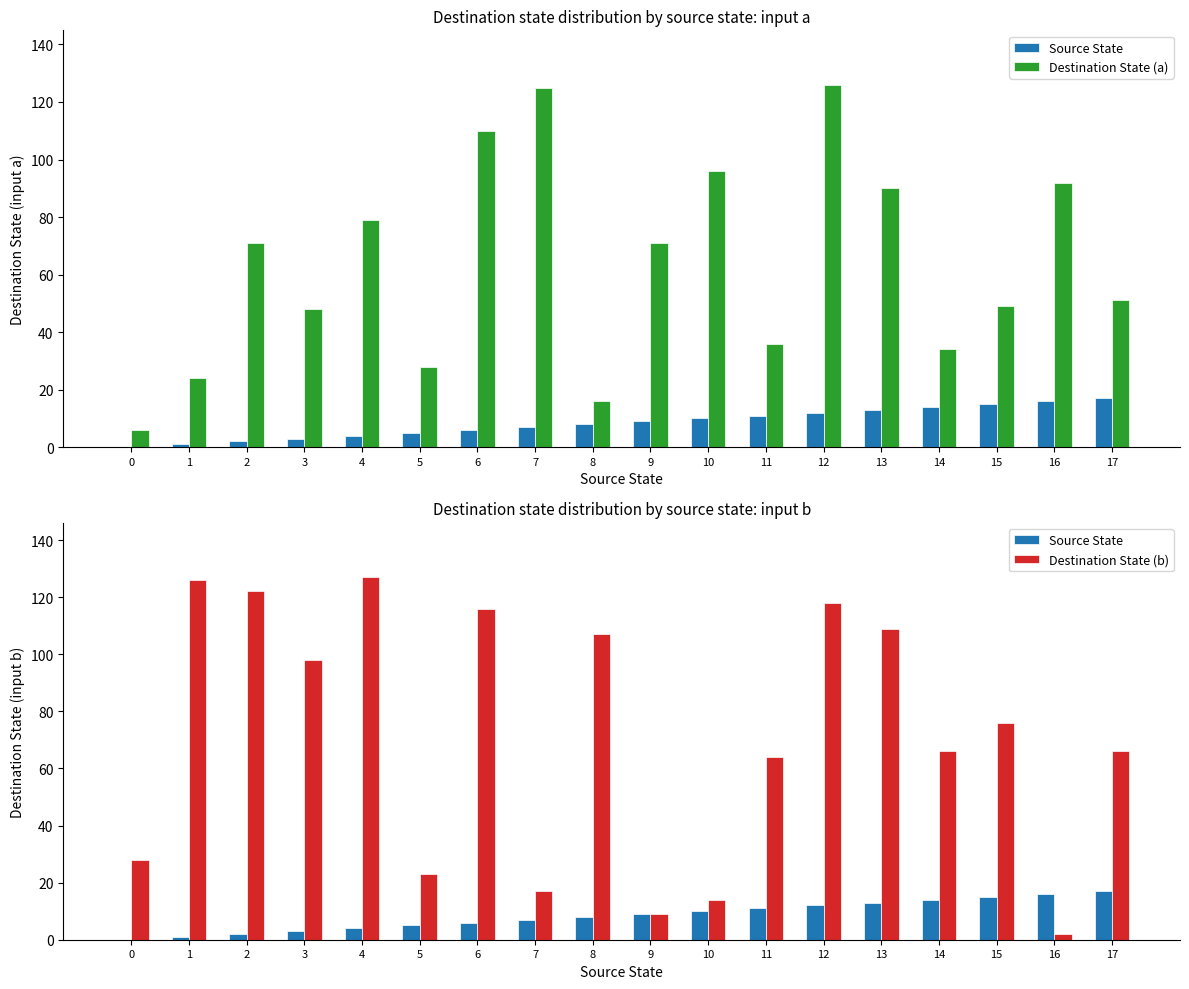

What is the difference between the maximum and minimum values in the Destination State (b) series?

125